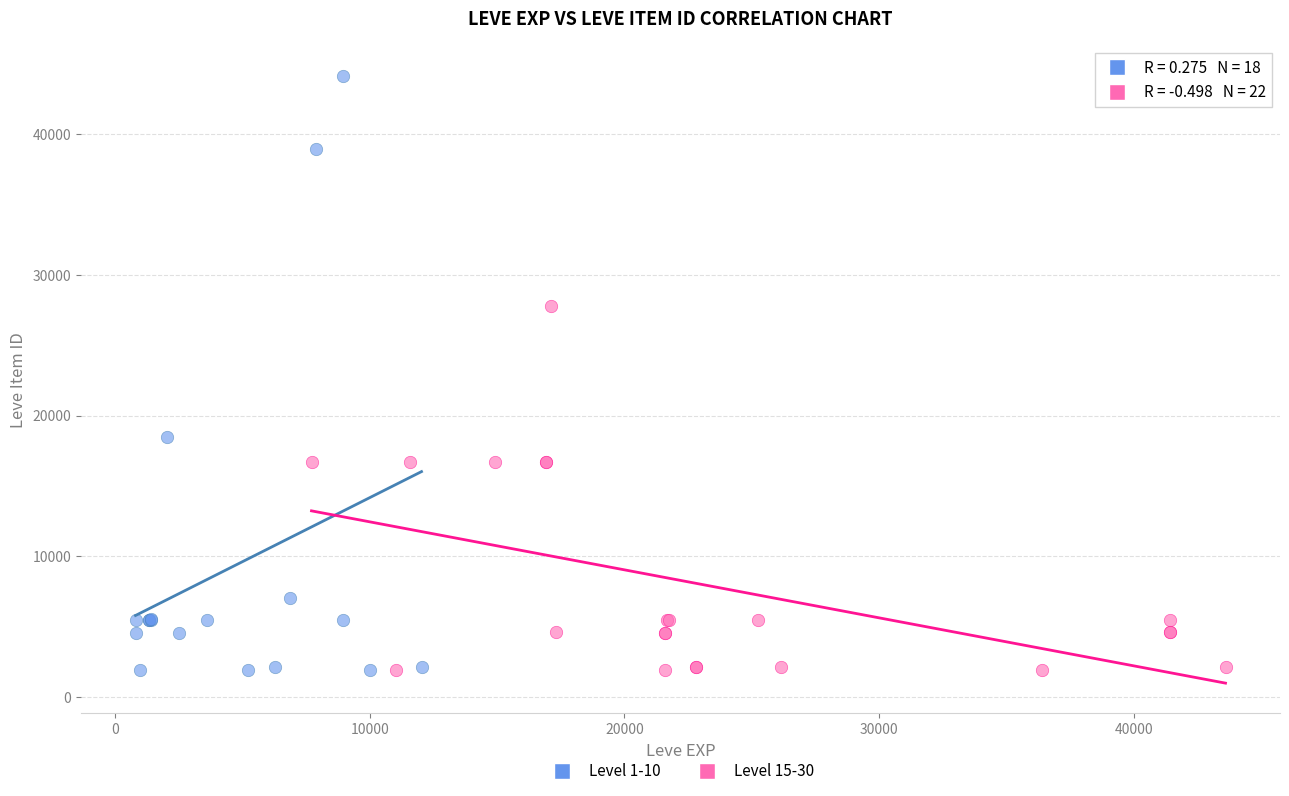

What are all the series names shown in the legend?

Level 1-10, Level 15-30